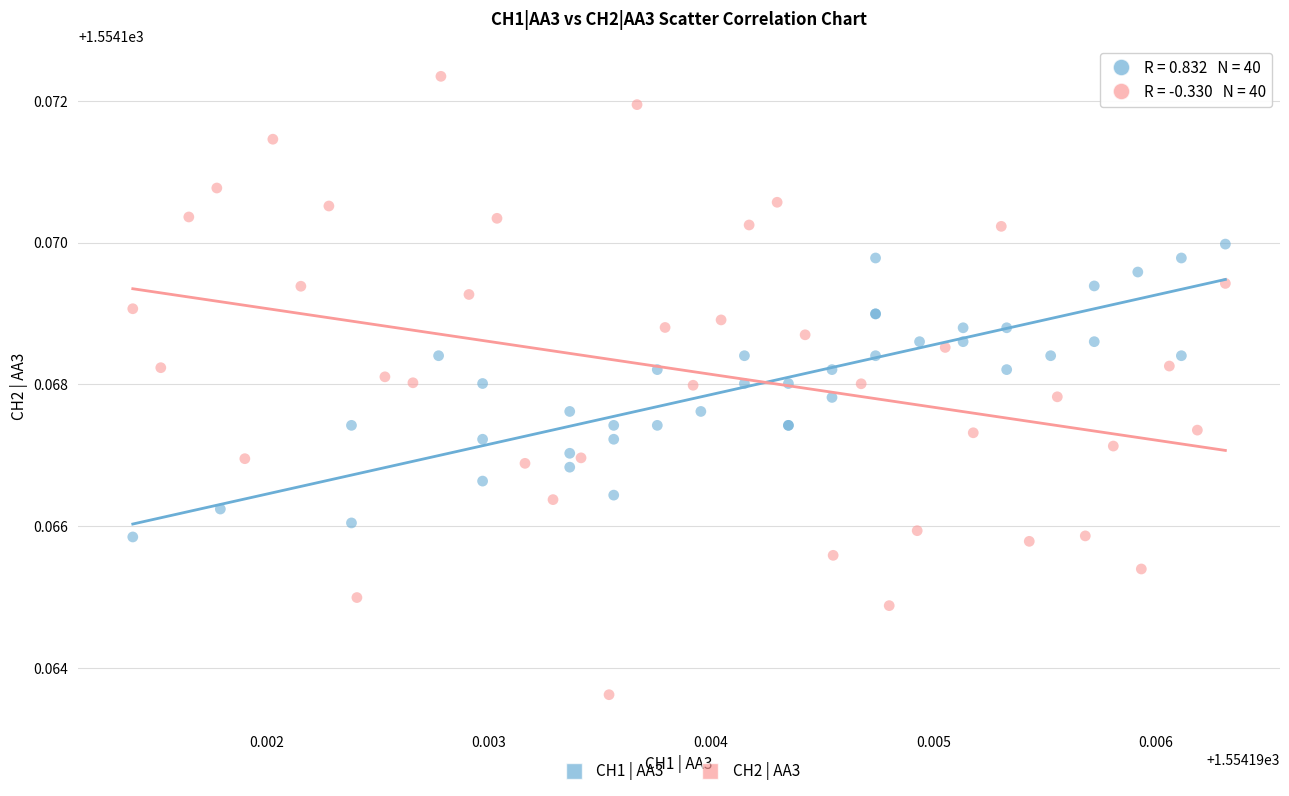

Which series contains the highest Y value?

CH2 | AA3